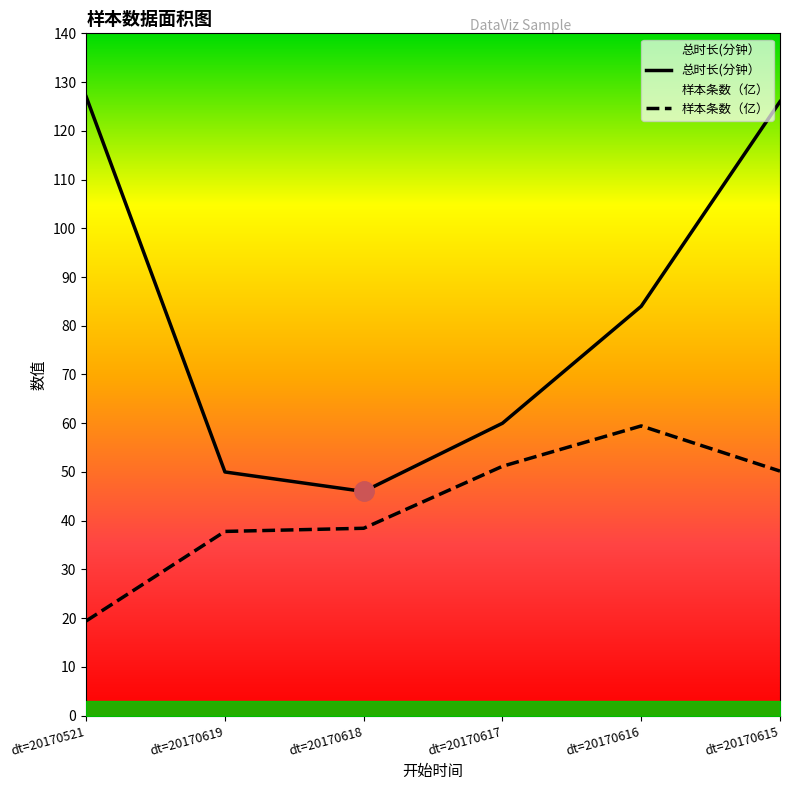

True or false: 总时长(分钟） and 样本条数（亿） intersect in this chart.

False